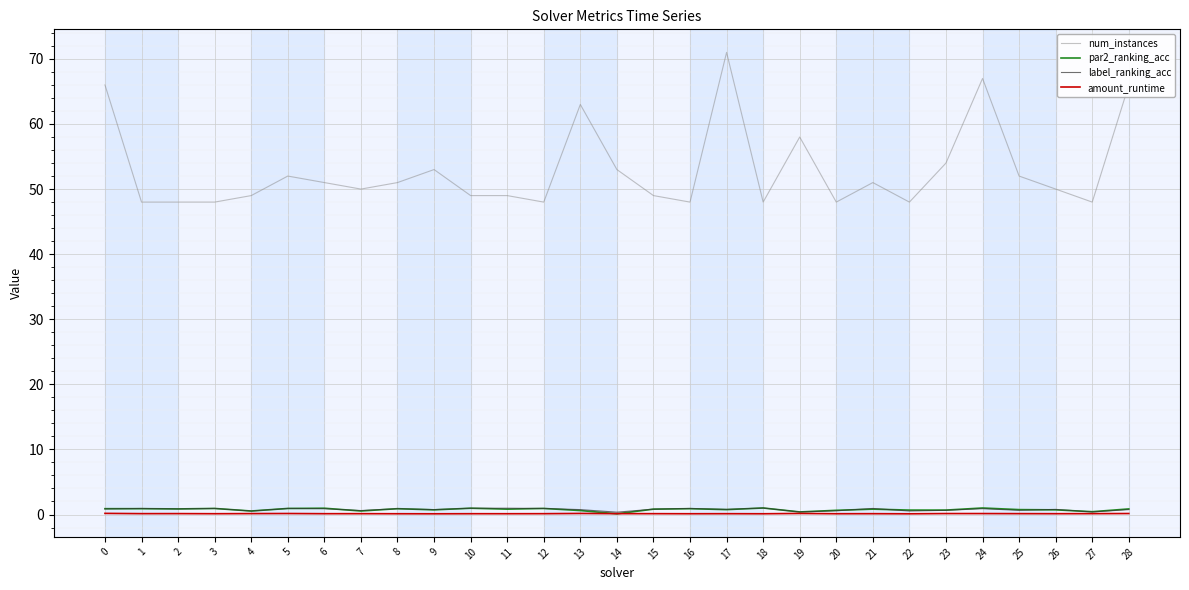

True or false: label_ranking_acc and num_instances intersect in this chart.

False